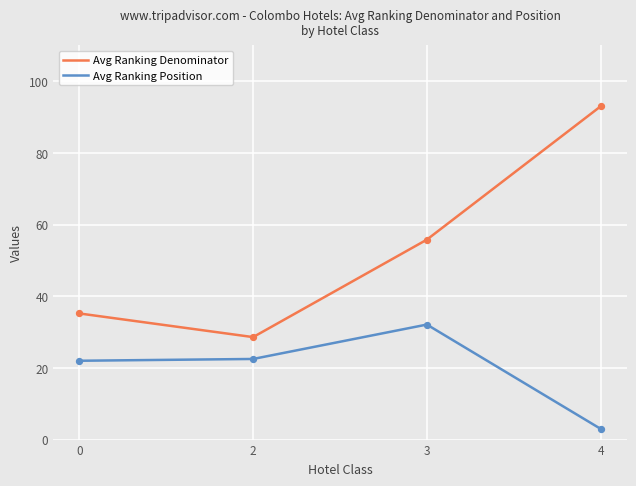

What is the total value across all series at 3?

87.9